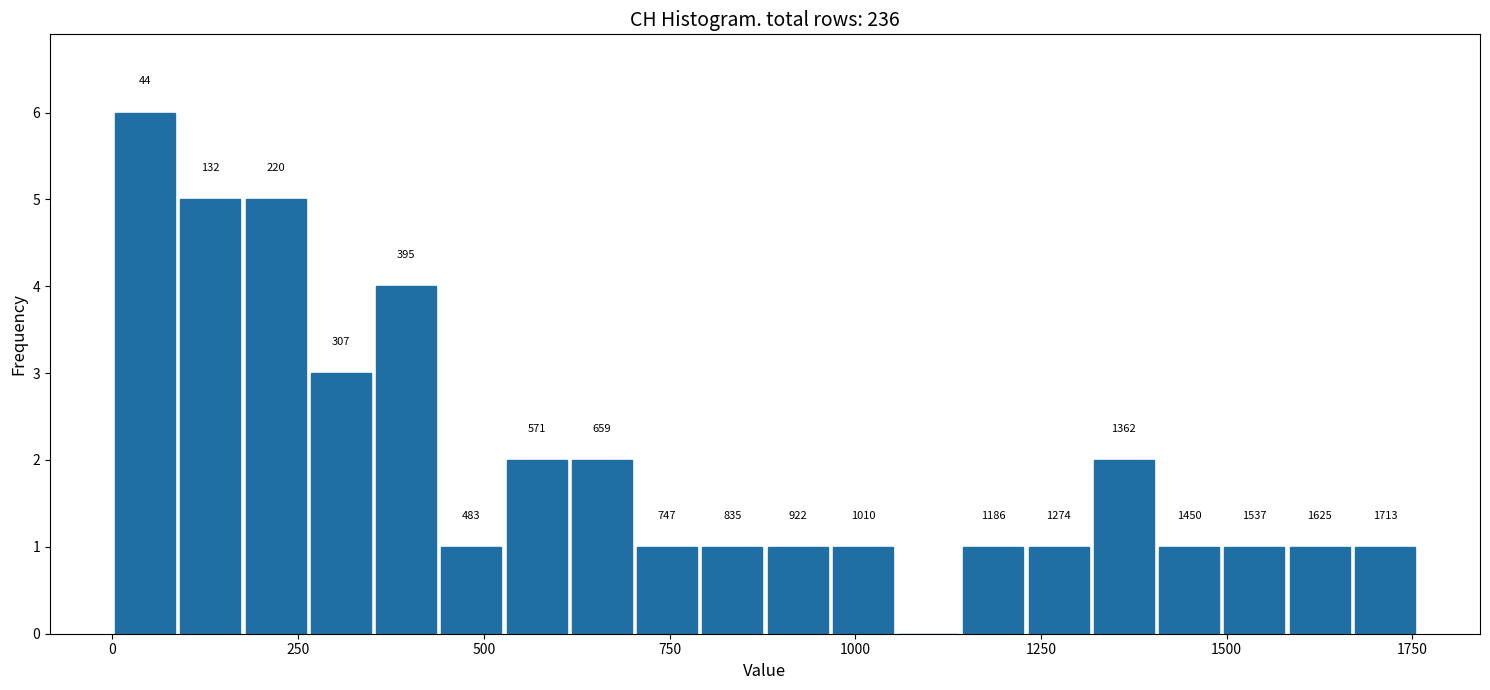

Read against the x-axis, roughly where is the centre of the tallest bar?

50